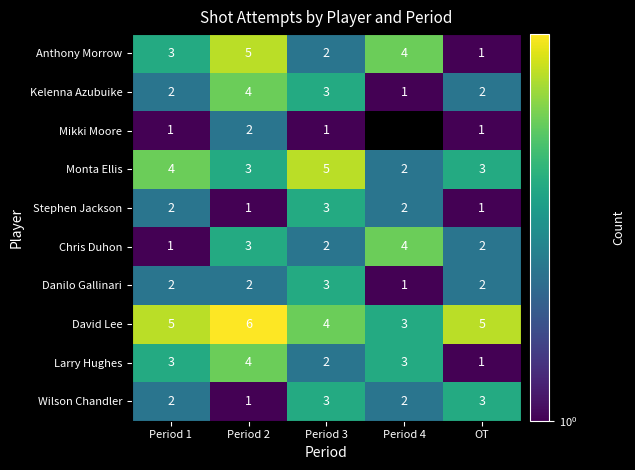

What is the total value across all series at OT?

21